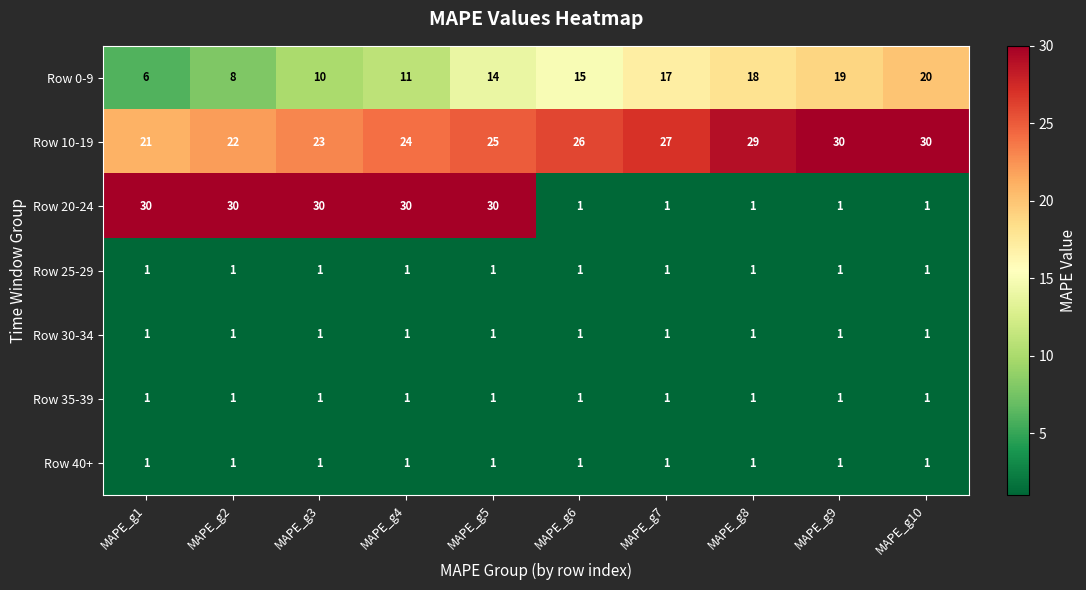

What is the total value across all series at MAPE_g3?

67